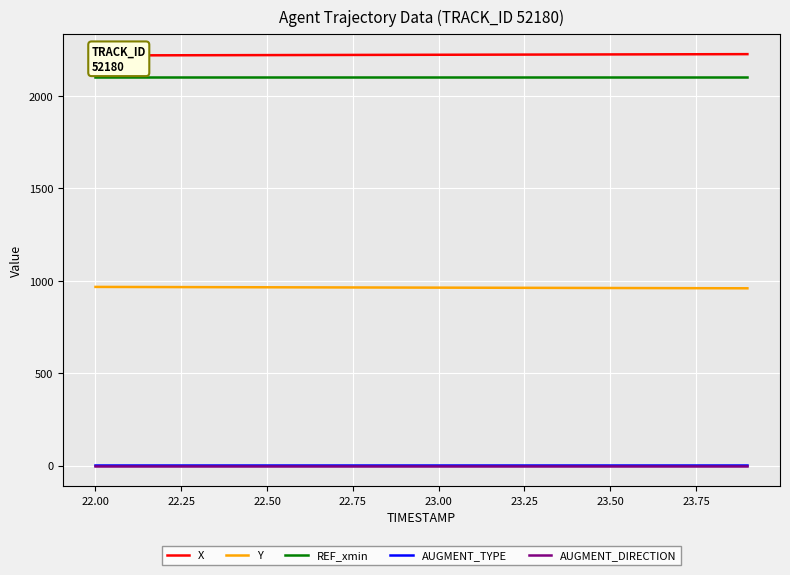

True or false: Y and AUGMENT_DIRECTION intersect in this chart.

False